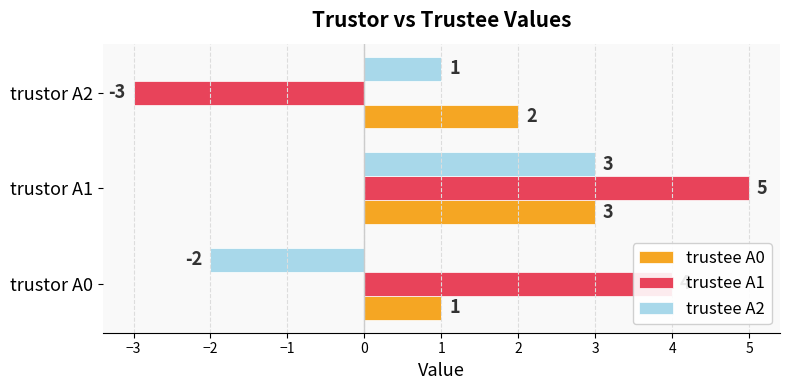

Rank the categories by trustee A2 value from lowest to highest.

trustor A0, trustor A2, trustor A1